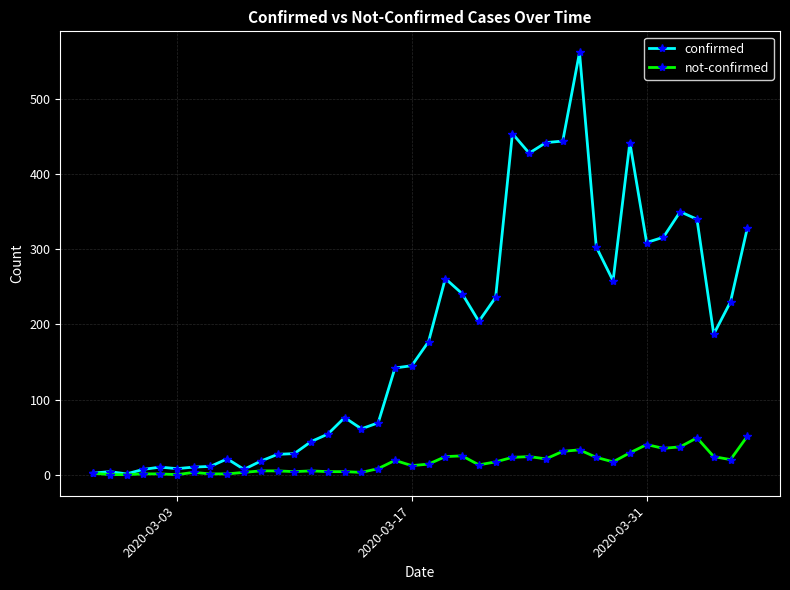

In confirmed, how many points are higher than both neighbors (excluding endpoints)?

9